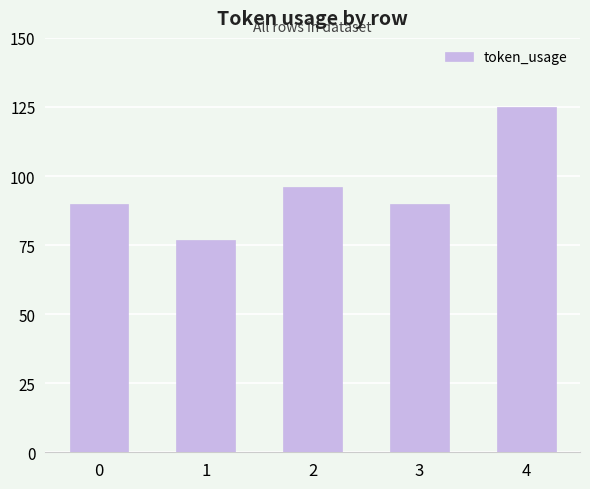

What is the difference between the maximum and second lowest values?

35